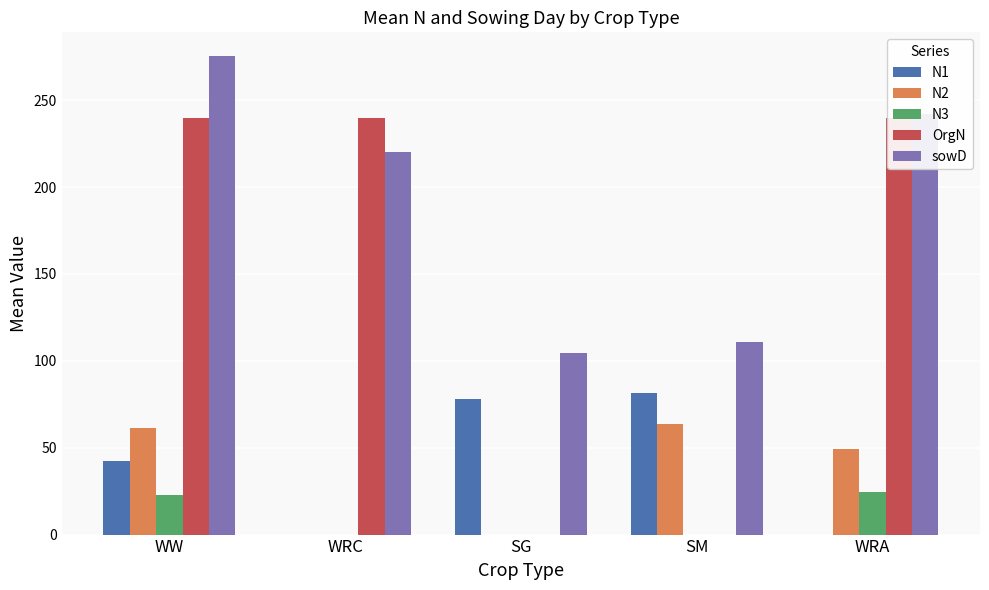

What is the average value of the N3 series?

9.4